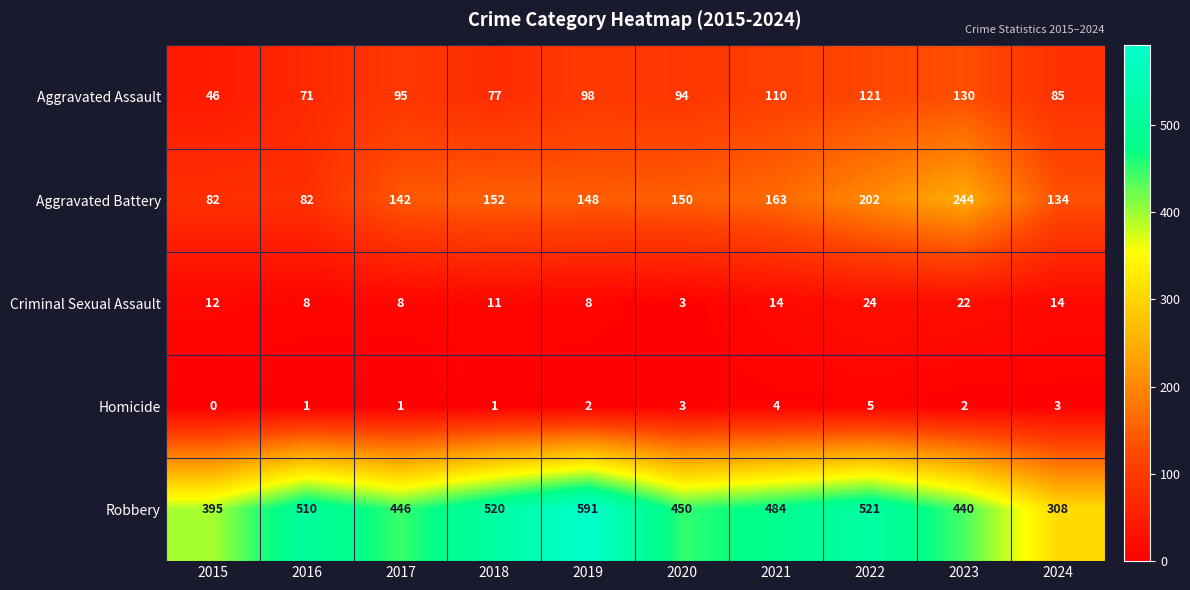

What is the difference between the second highest and second lowest values in the Robbery series?

126